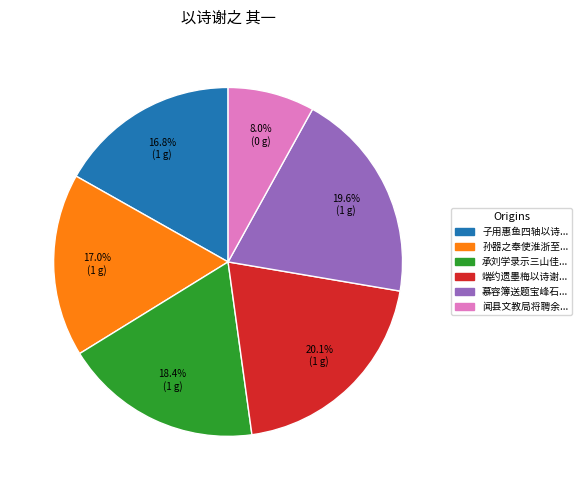

Is there a majority slice in this chart?

No